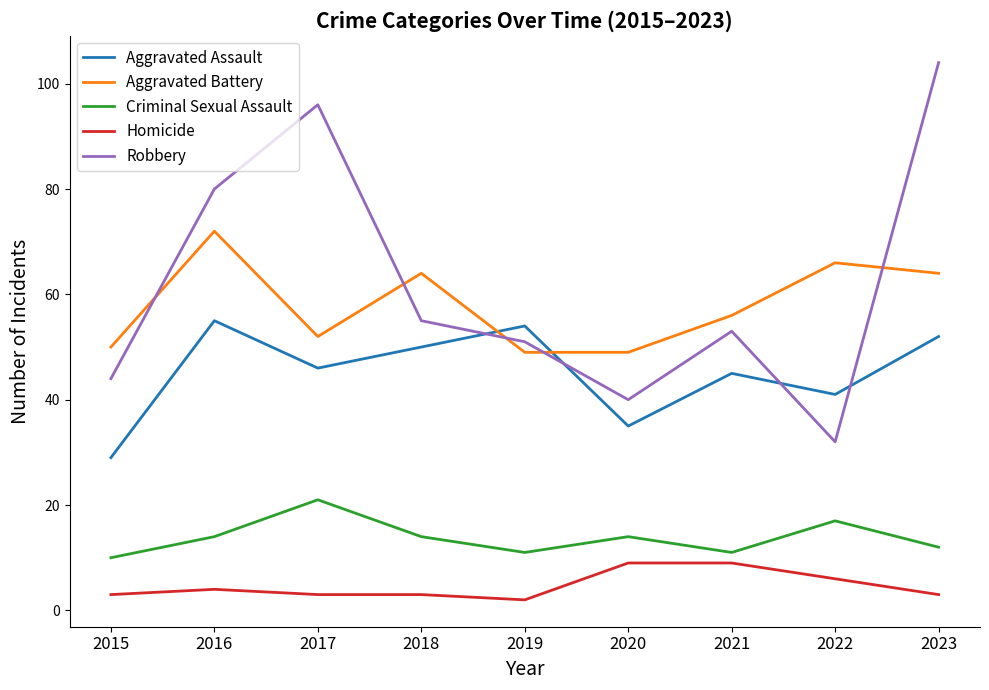

What is the difference between the maximum and minimum values in the Aggravated Battery series?

23